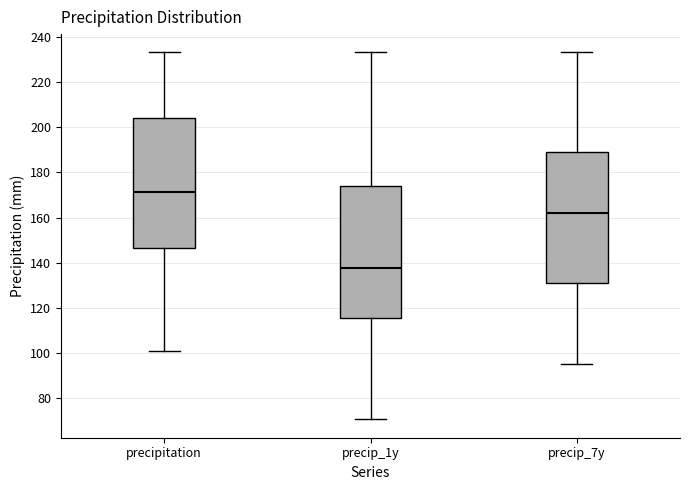

Reading left to right, transcribe this box plot: for each box, give where its median line is, the range the box spans, and where its two whiskers end, as read against the y-axis. The values are not printed on the chart, so give them approximately, as read against the axis.

precipitation: median 172, box 146 to 204, whiskers 100 to 234
precip_1y: median 138, box 116 to 174, whiskers 70 to 234
precip_7y: median 162, box 130 to 190, whiskers 94 to 234